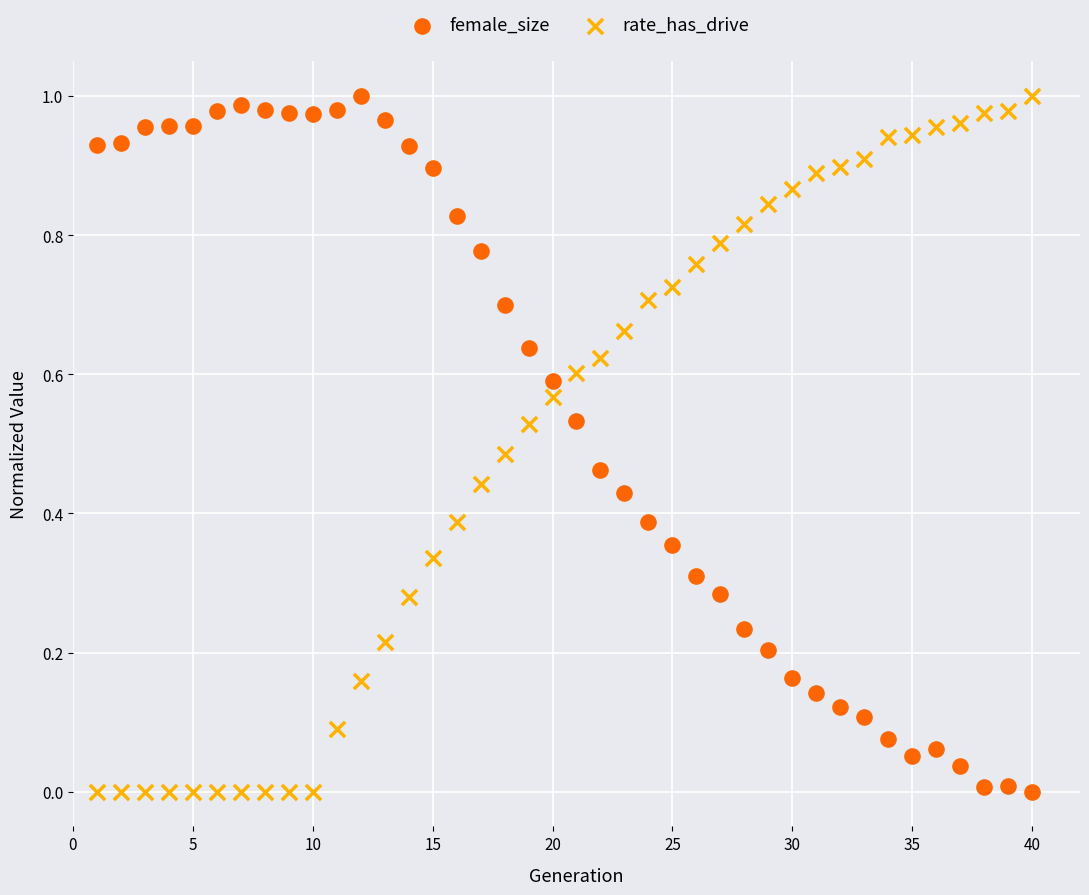

What are all the series names shown in the legend?

female_size, rate_has_drive